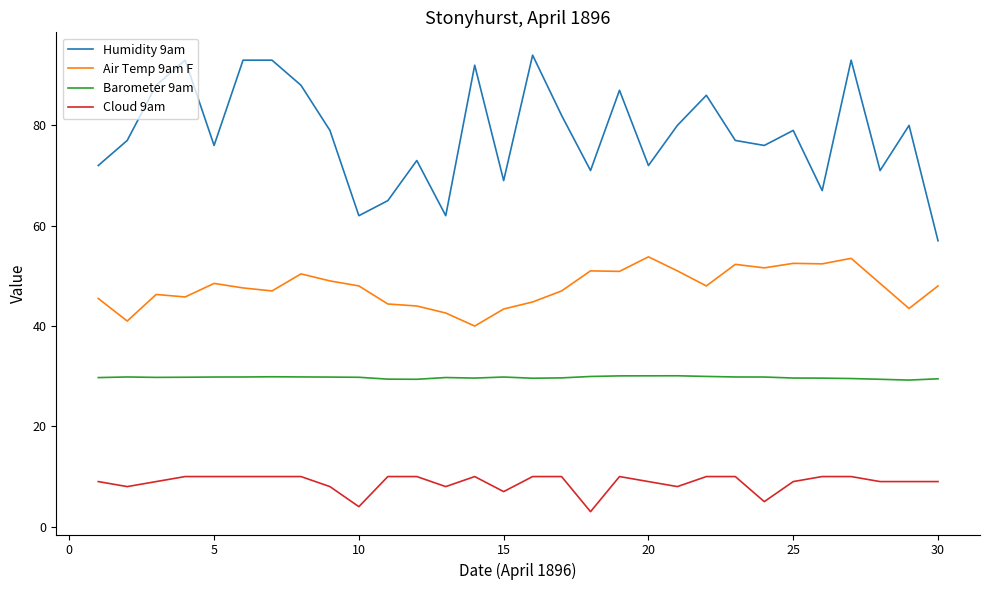

Which series has the largest range (max minus min)?

Humidity 9am